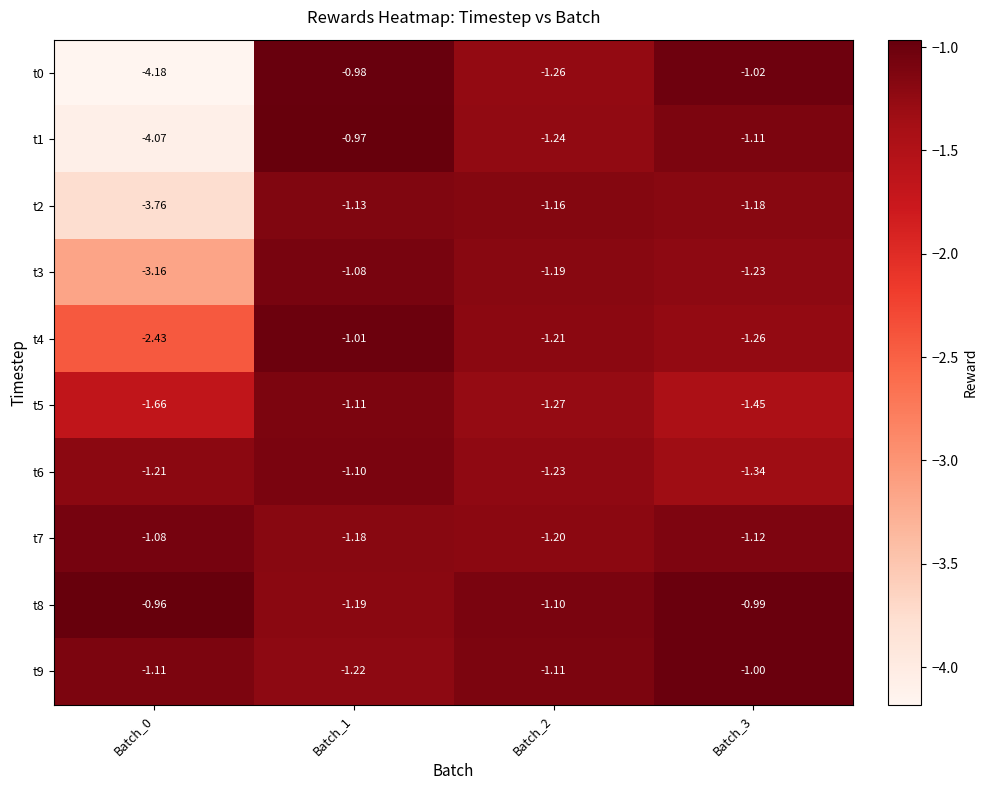

What is the smallest value displayed?

-4.2